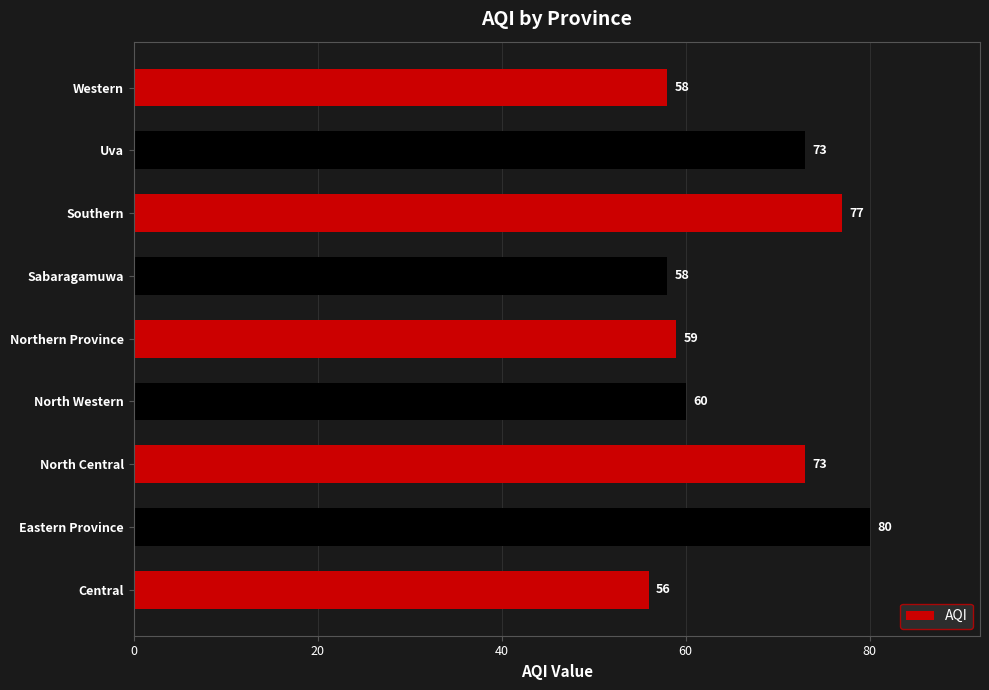

True or false: the data shows 12 at Sabaragamuwa.

False